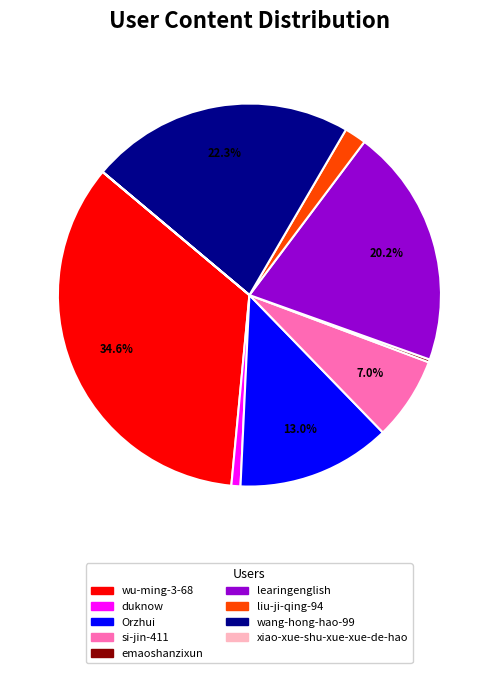

Is wang-hong-hao-99 the majority of the pie?

No